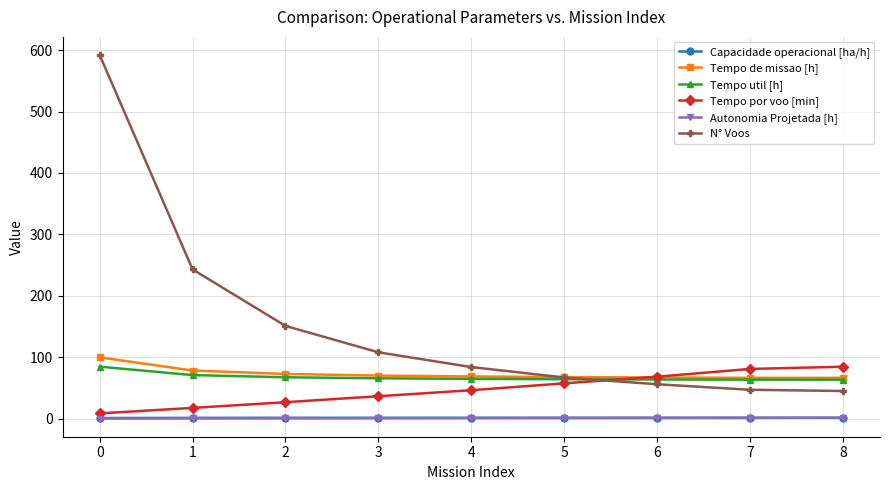

The Tempo util [h] series shows 84.6 at 0. True or false?

True